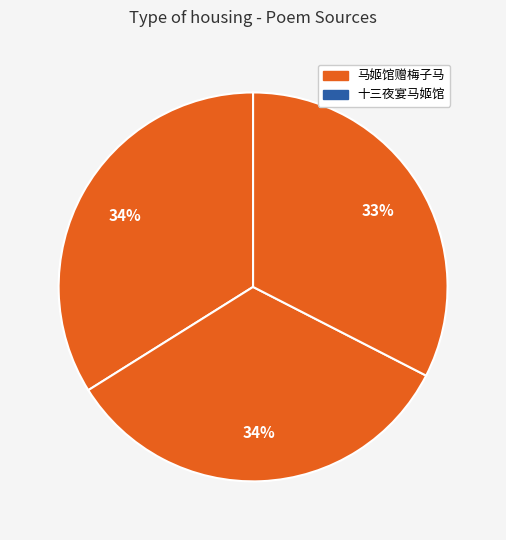

To the nearest percent, what is the average slice percentage?

25%